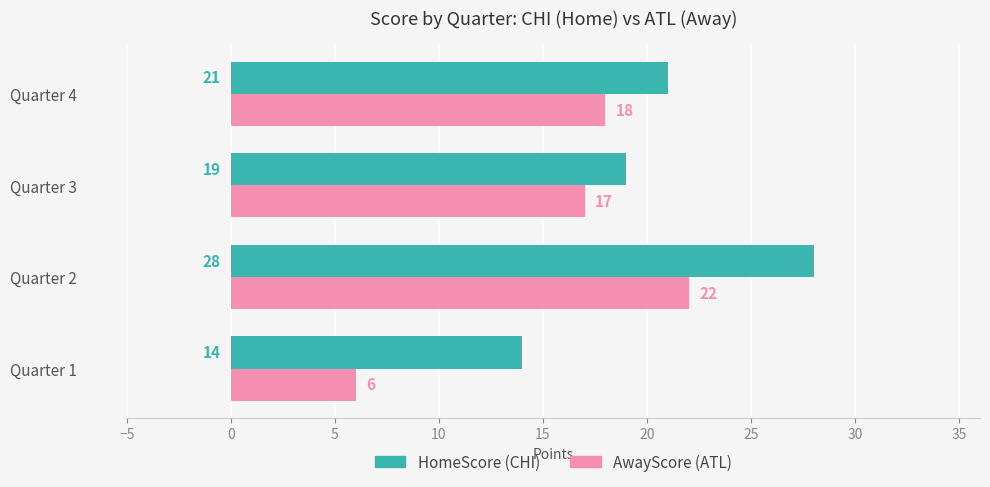

What is the total value across all series at Quarter 1?

20